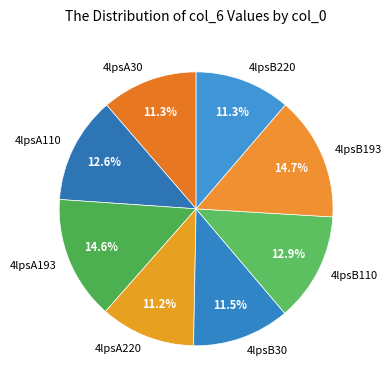

How many slices are in this pie chart?

8